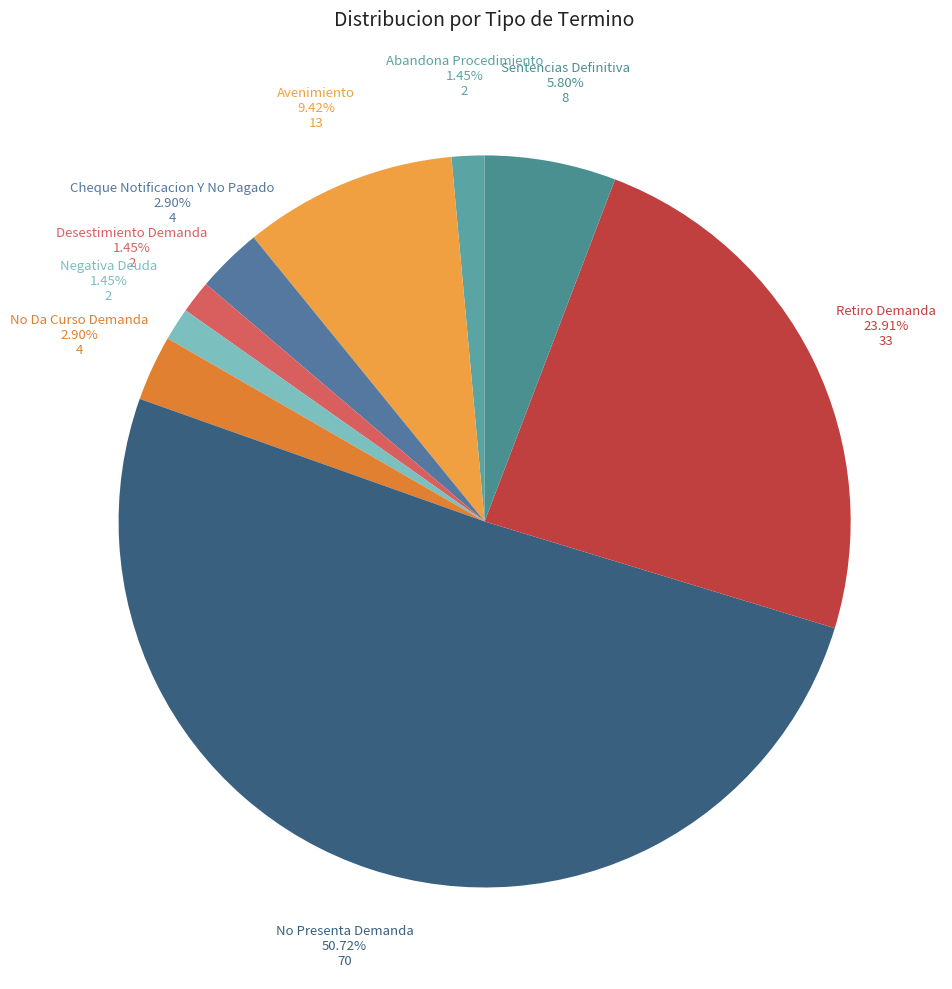

The Cheque Notificacion Y No Pagado slice represents 3% of the pie. True or false?

True